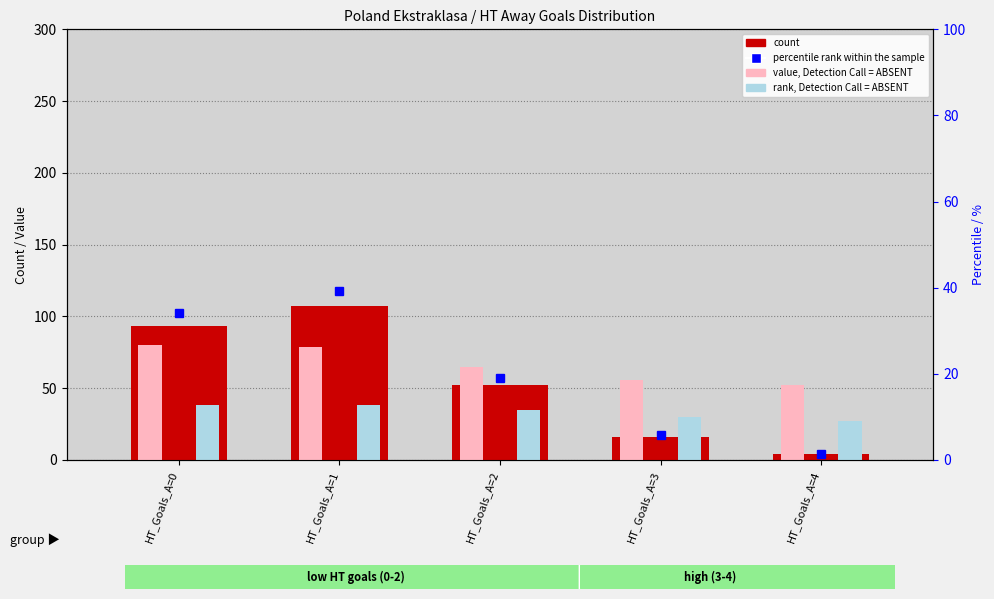

What is the maximum value for count?

107.0